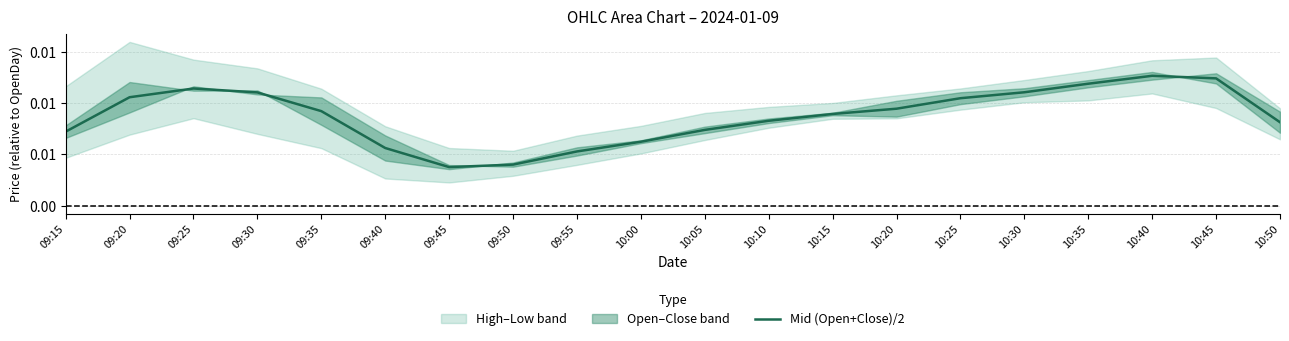

What is the label of the 10th point from the left?

10:00